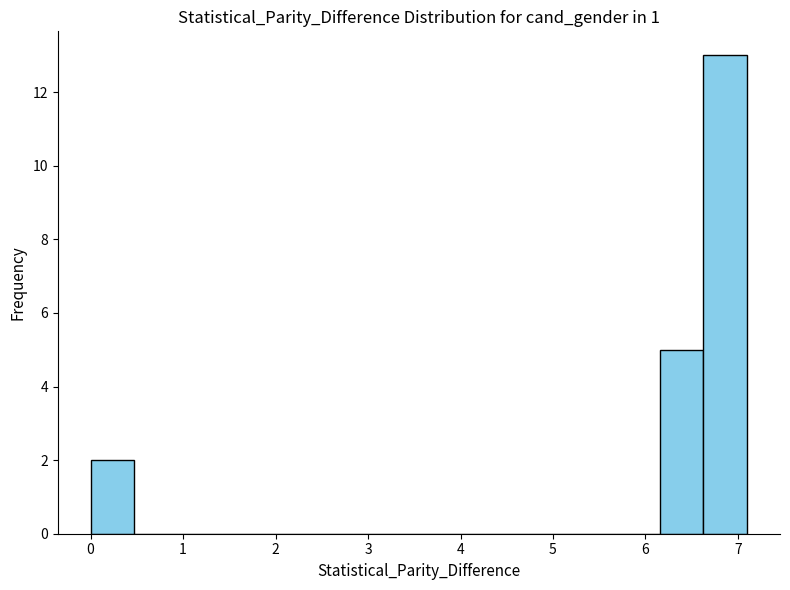

Which range on the x-axis has the tallest bar?

6.6 to 7.1